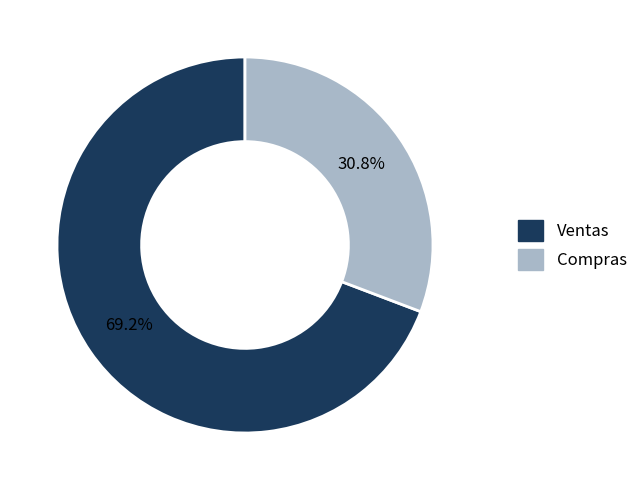

What portion of the pie excludes Compras?

69.2%